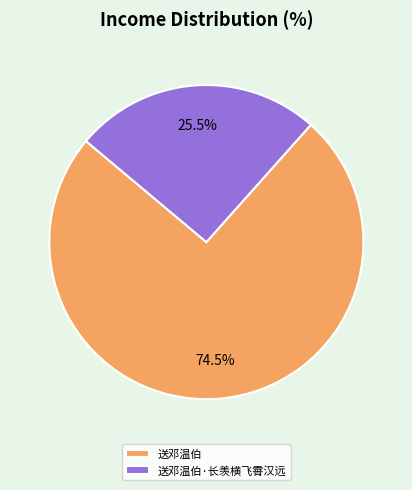

To the nearest percent, what is the combined percentage of 送邓温伯 and 送邓温伯·长羡横飞霄汉远?

100%